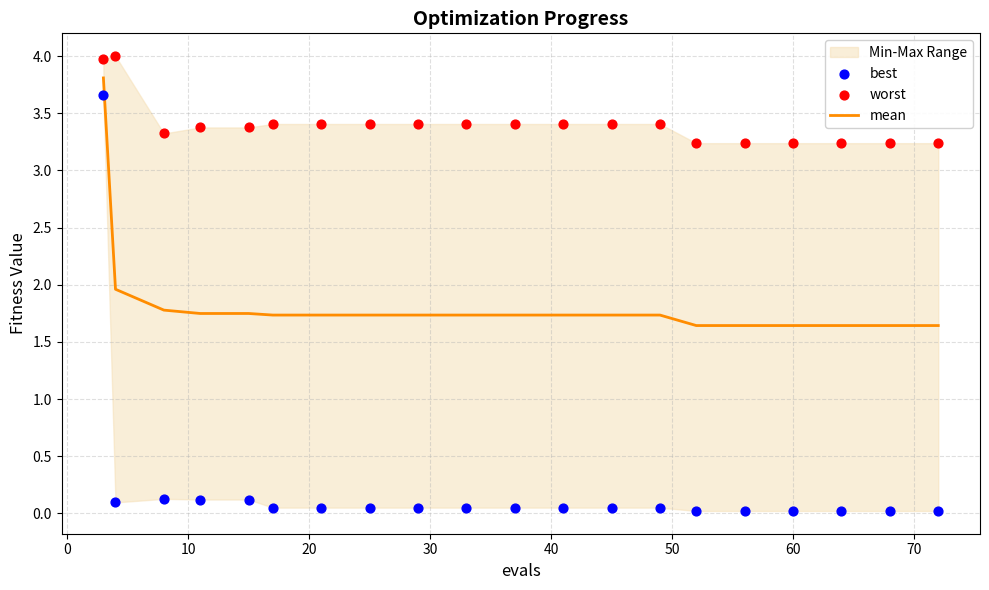

At how many categories does at least one series exceed 1?

20